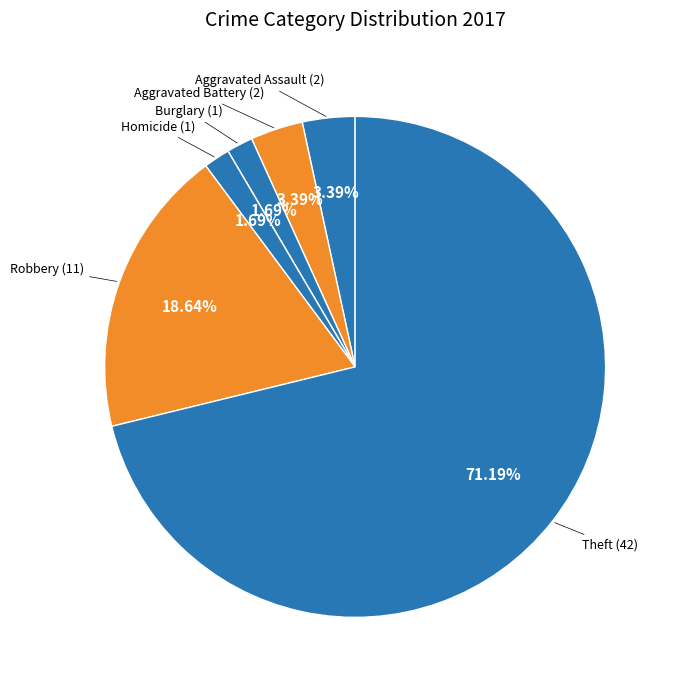

How many slices are in this pie chart?

7